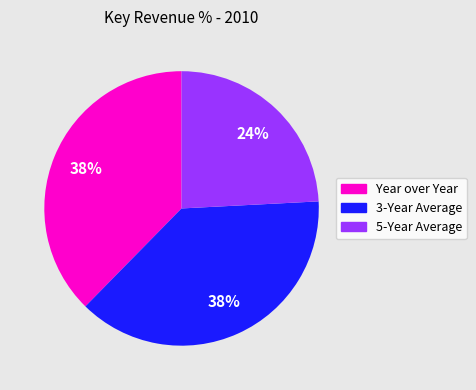

Which category has the smallest portion of the pie?

5-Year Average